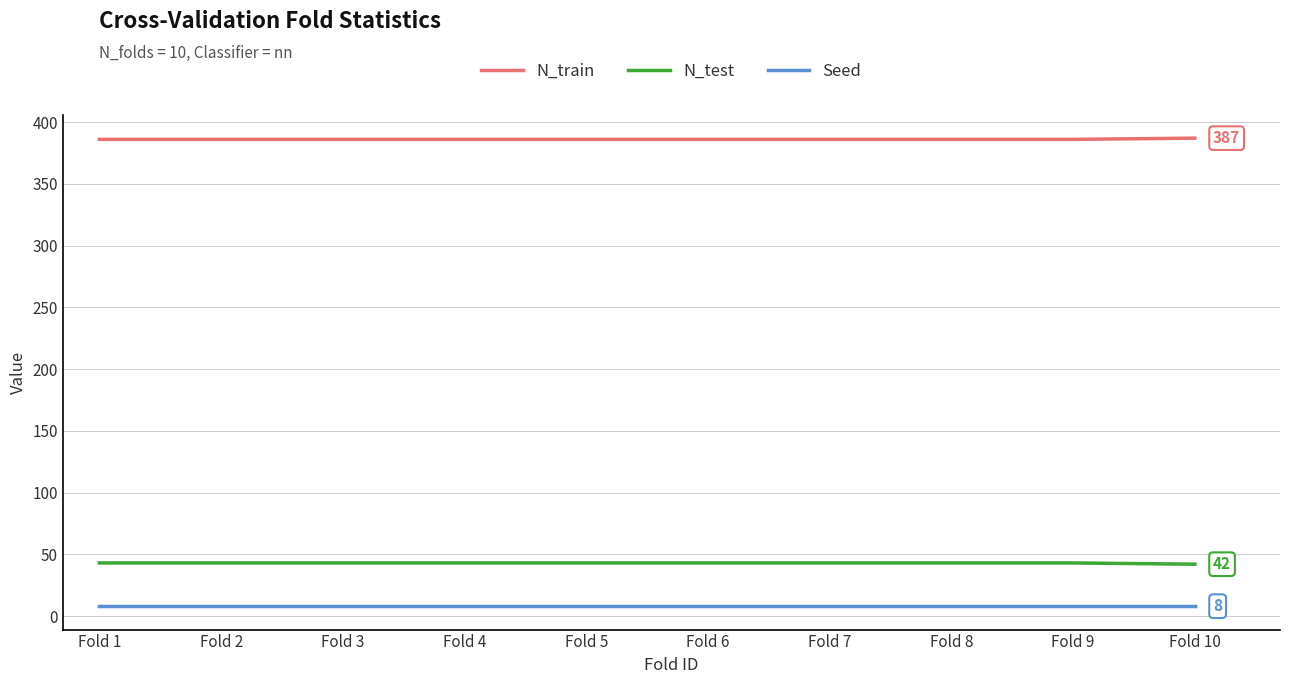

What is the greatest value displayed?

387